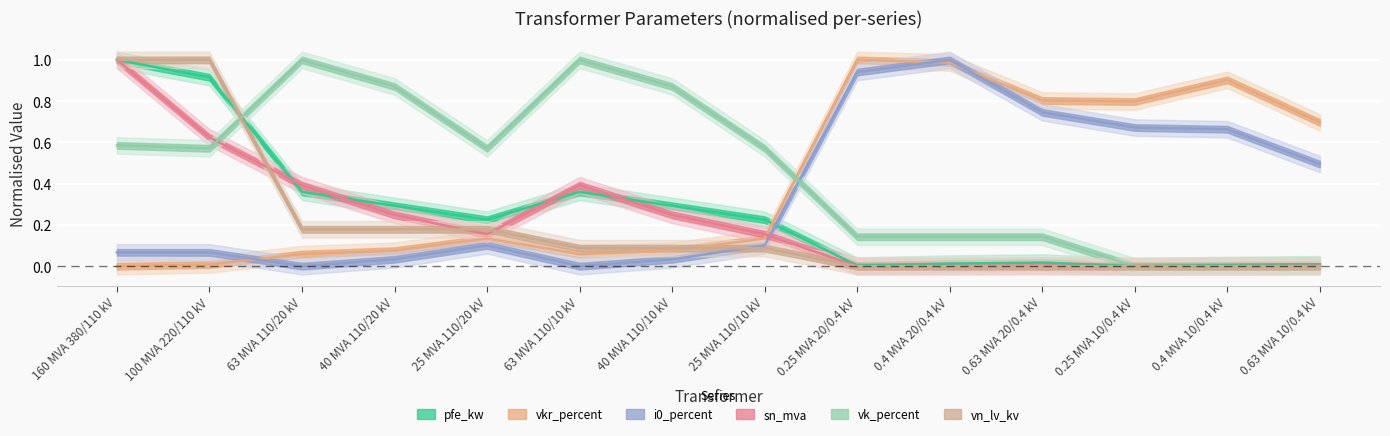

Reading left to right, extract all data points from this chart.

pfe_kw: 1.0	0.9	0.4	0.3	0.2	0.4	0.3	0.2	0.0	0.0	0.0	0.0	0.0	0.0
vkr_percent: 0.0	0.0	0.1	0.1	0.1	0.1	0.1	0.1	1.0	1.0	0.8	0.8	0.9	0.7
i0_percent: 0.1	0.1	0.0	0.0	0.1	0.0	0.0	0.1	0.9	1.0	0.7	0.7	0.7	0.5
sn_mva: 1.0	0.6	0.4	0.2	0.2	0.4	0.2	0.2	0.0	0.0	0.0	0.0	0.0	0.0
vk_percent: 0.6	0.6	1.0	0.9	0.6	1.0	0.9	0.6	0.1	0.1	0.1	0.0	0.0	0.0
vn_lv_kv: 1.0	1.0	0.2	0.2	0.2	0.1	0.1	0.1	0.0	0.0	0.0	0.0	0.0	0.0